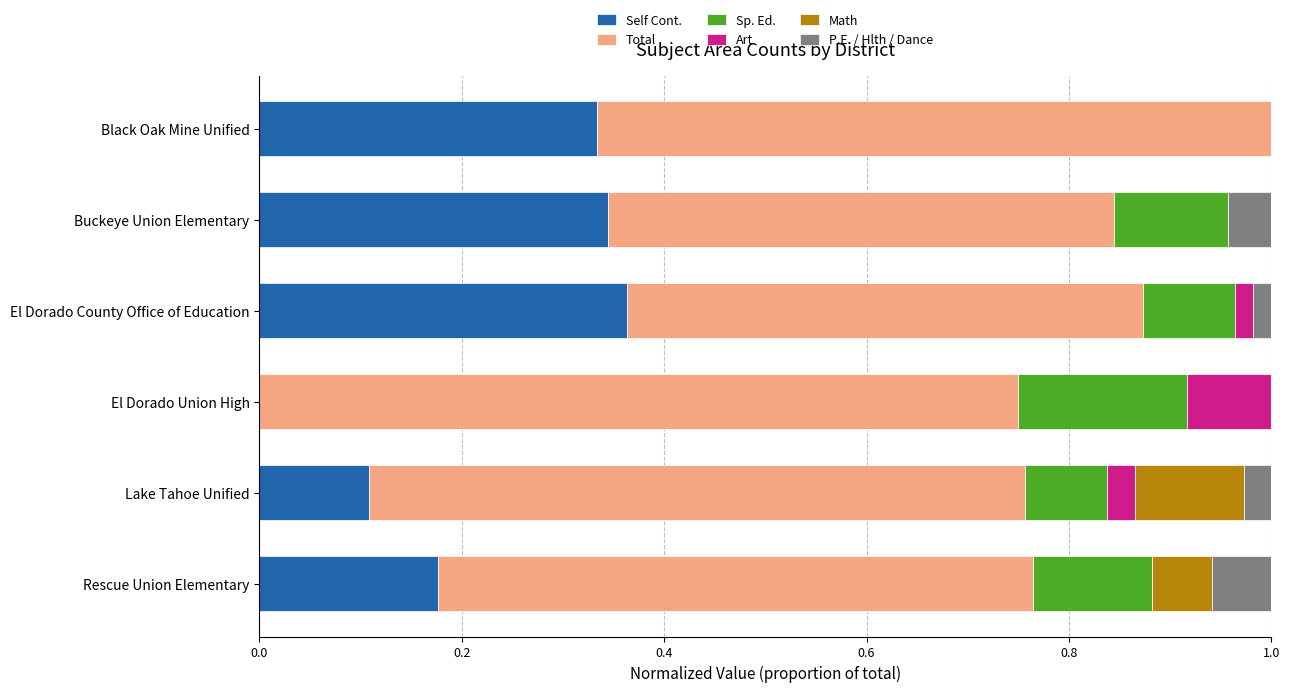

What is the total value across all series at Black Oak Mine Unified?

1.0